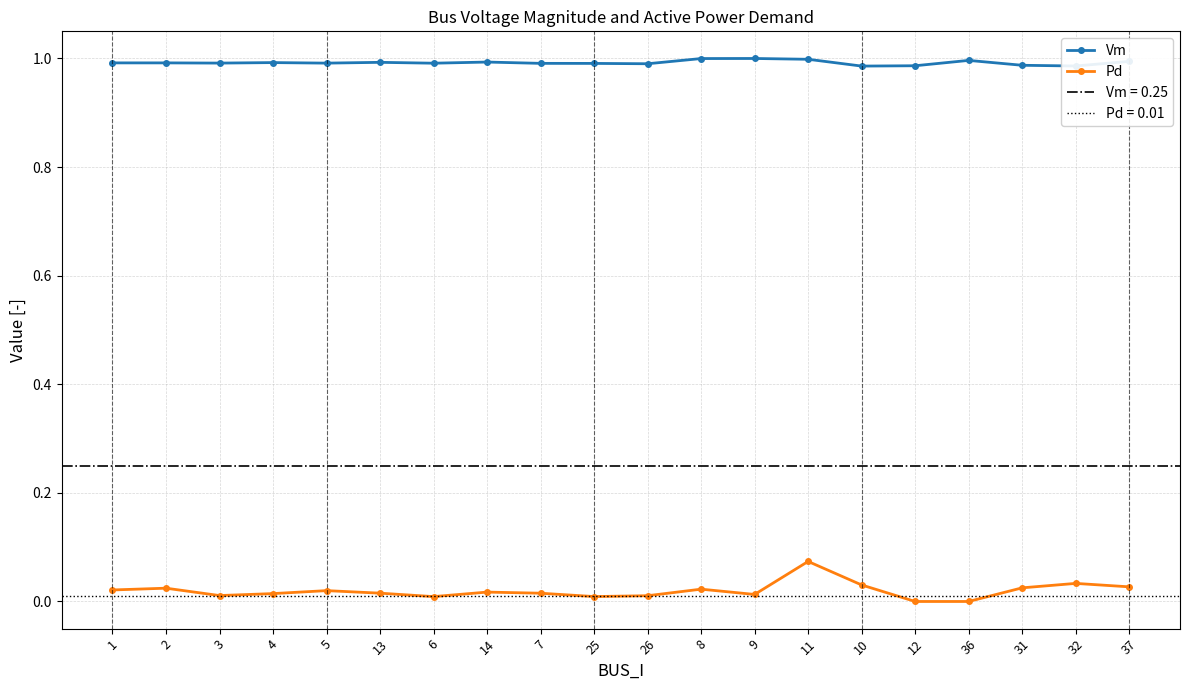

At how many categories does at least one series exceed 0?

20